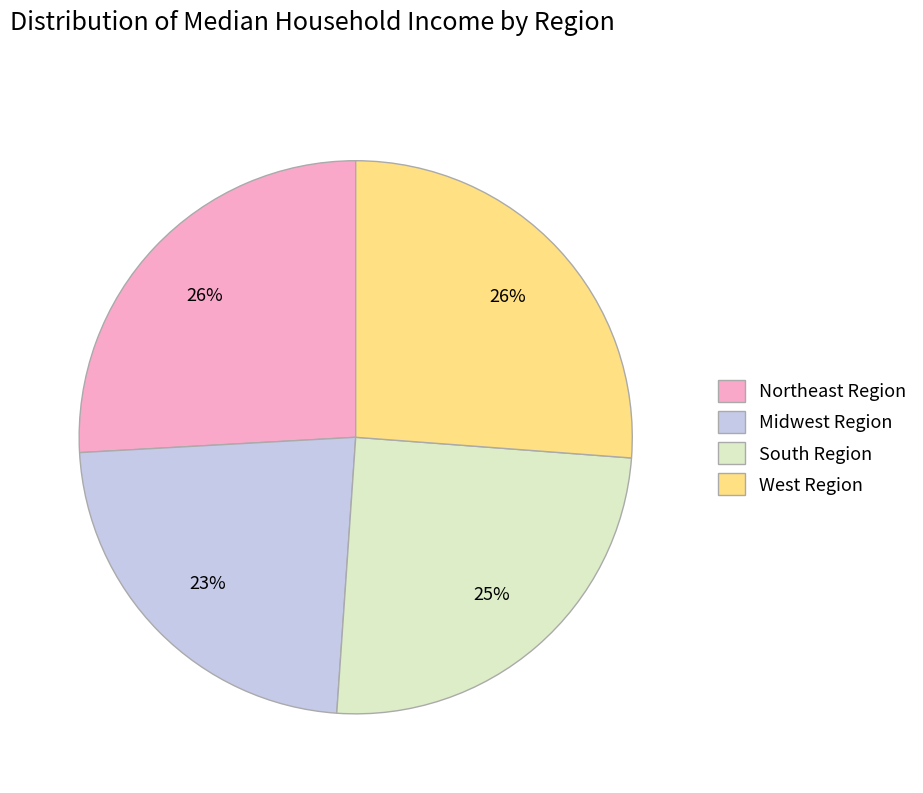

Combined, do Northeast Region and South Region account for over 50%?

Yes